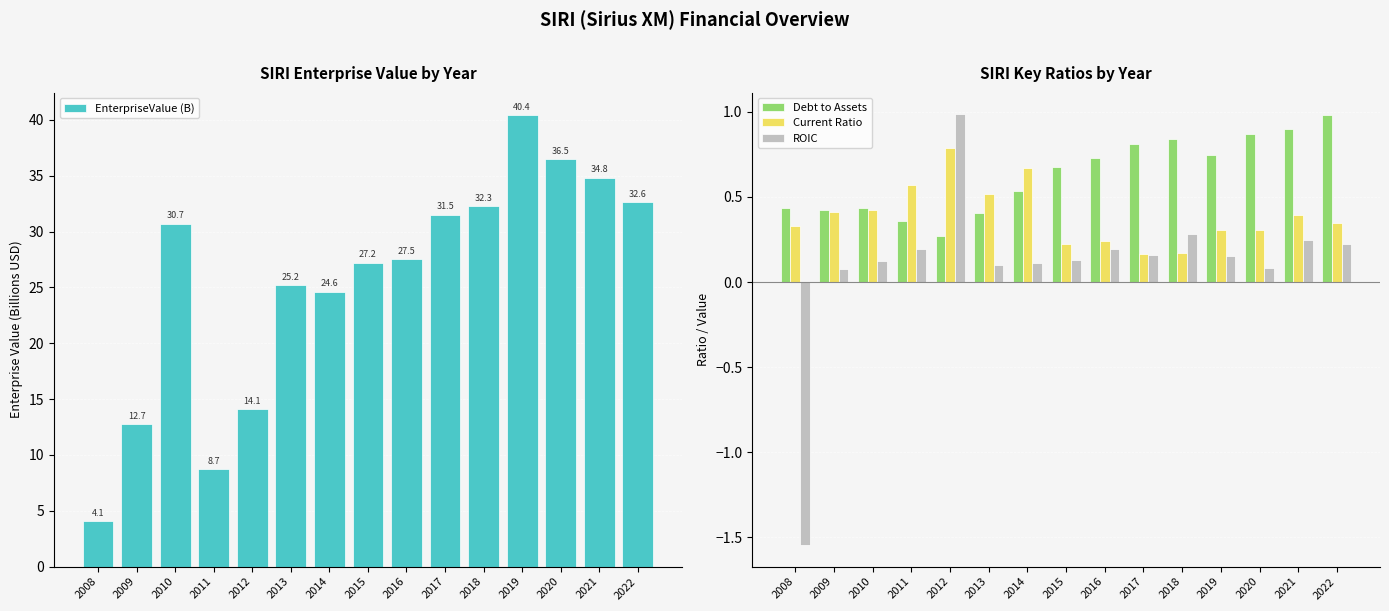

Between 2014 and 2019, which is larger?

2019